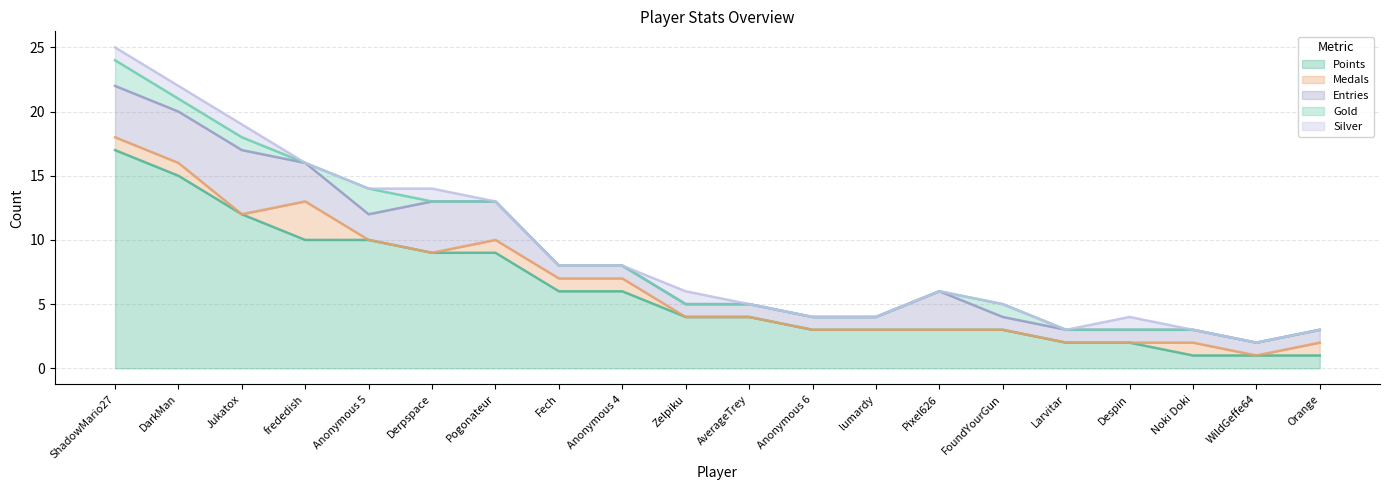

Between Noki Doki and lumardy, which is larger?

lumardy